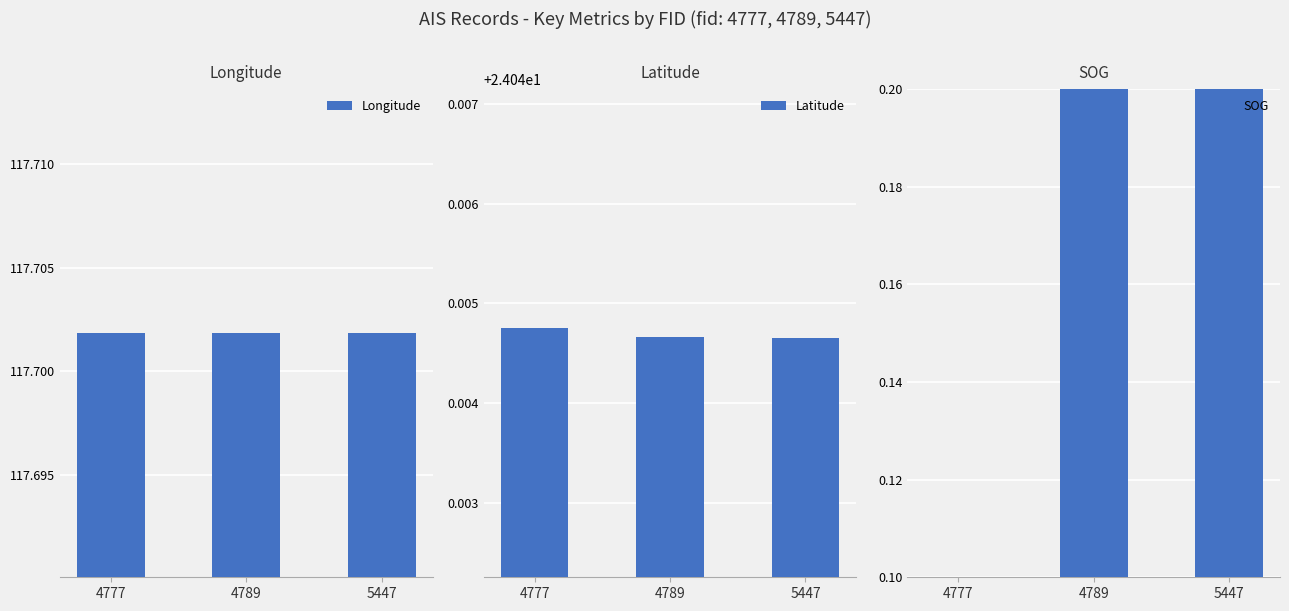

Which category has the highest value in the Latitude series?

4777